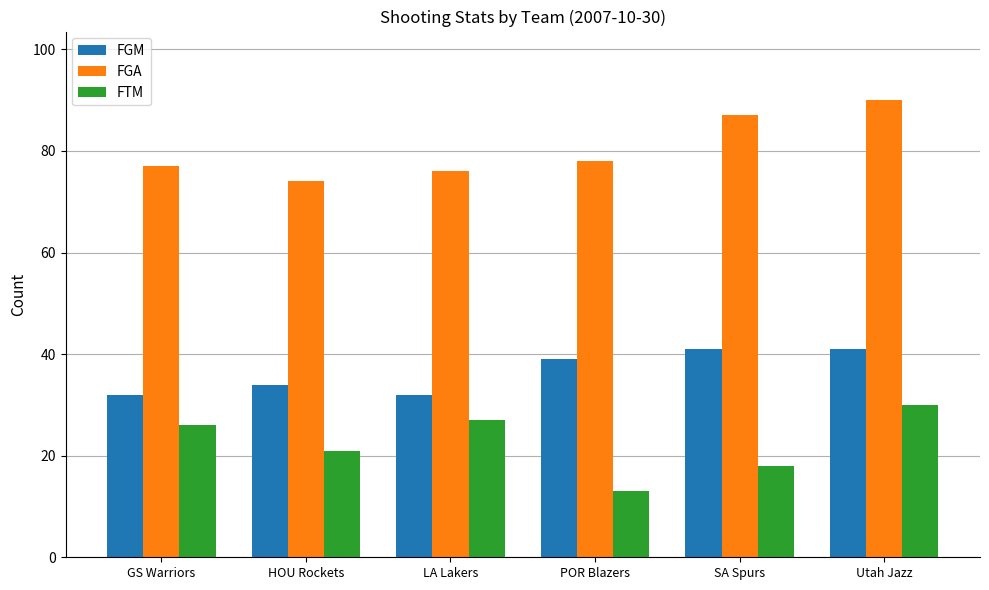

How many values in the FGM series are below 39?

3